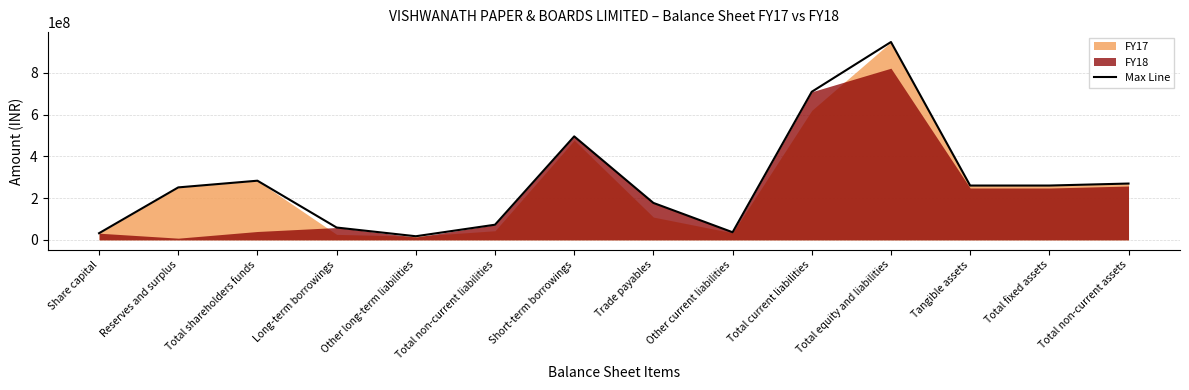

How many lines are shown in the chart?

1